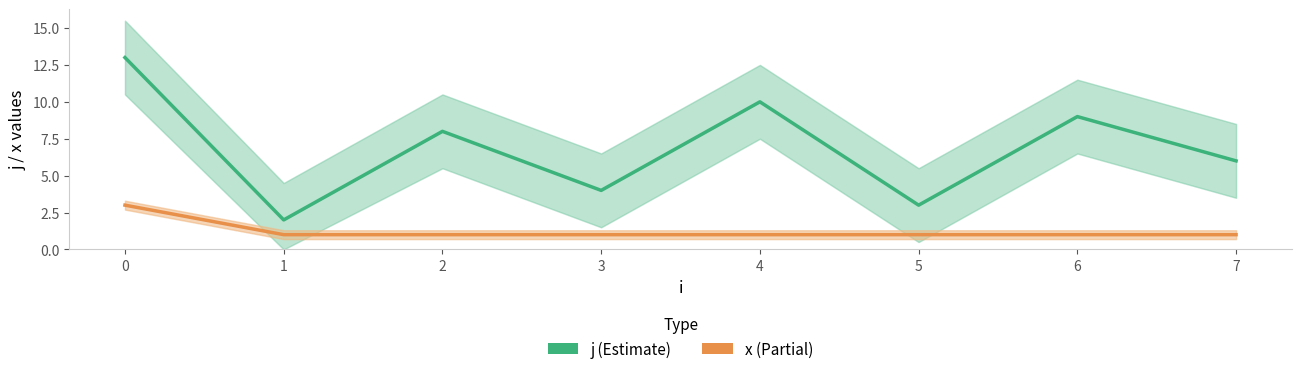

What is the sum of all j values?

55